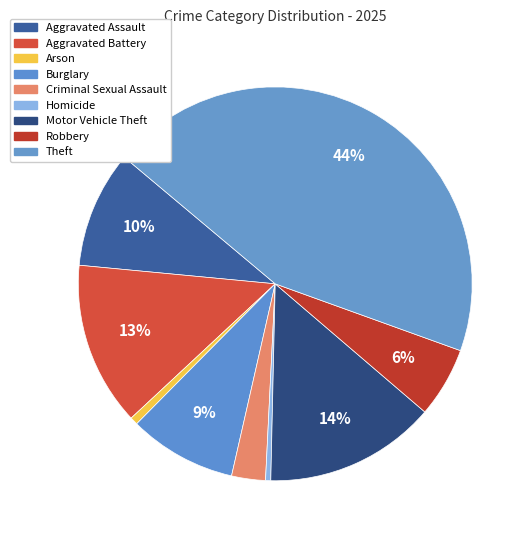

Count the number of slices in the pie.

9